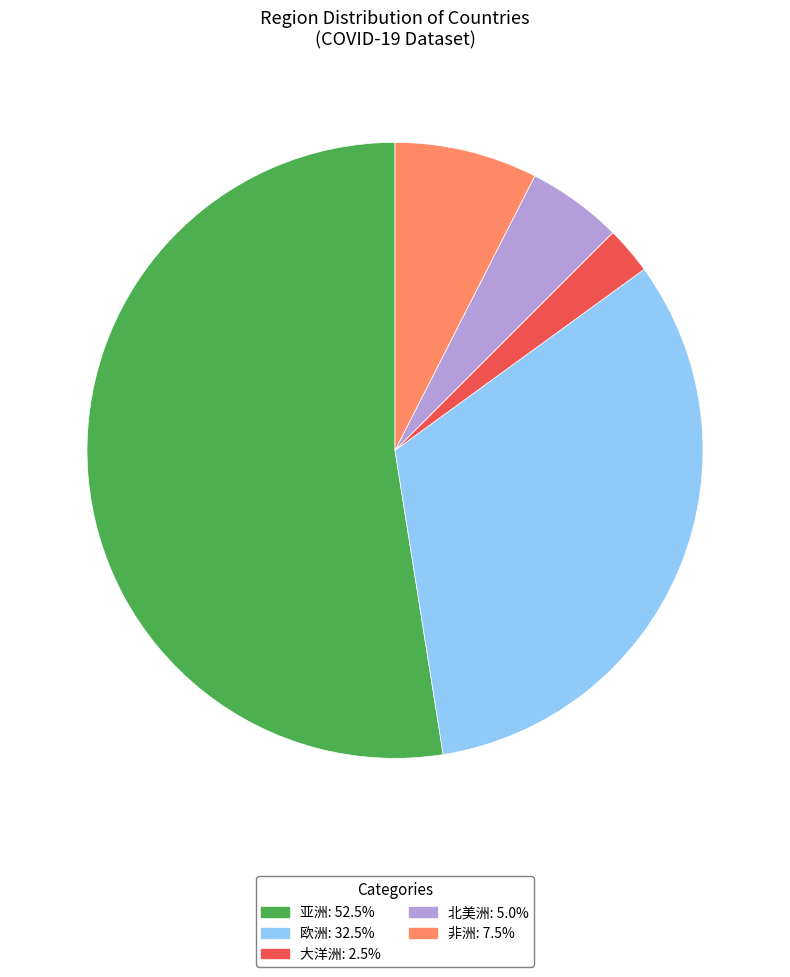

What is the majority slice?

亚洲